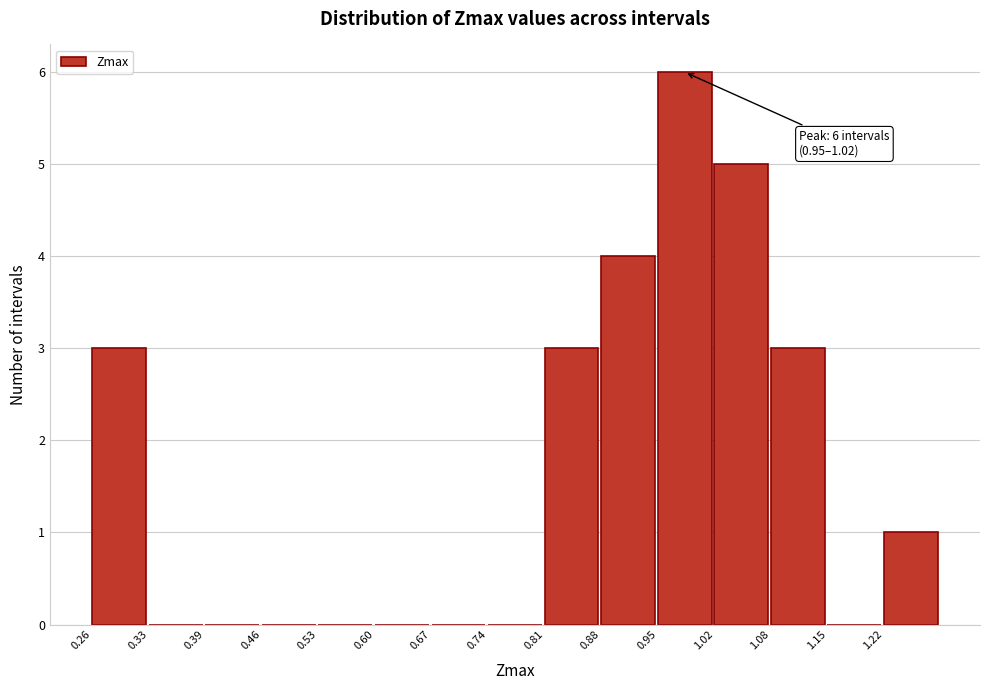

Over which range of the x-axis is the bar tallest?

0.95 to 1.02